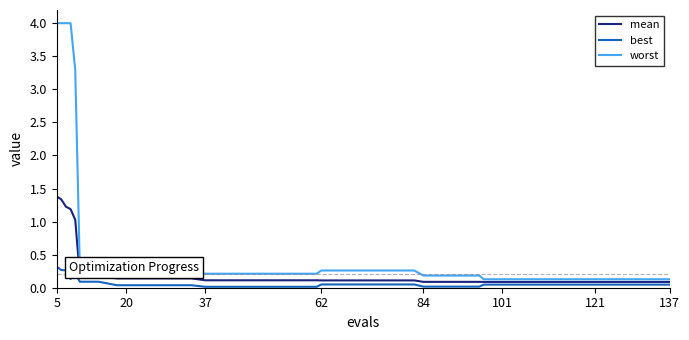

Rank the series by their average value, from highest to lowest.

worst, mean, best